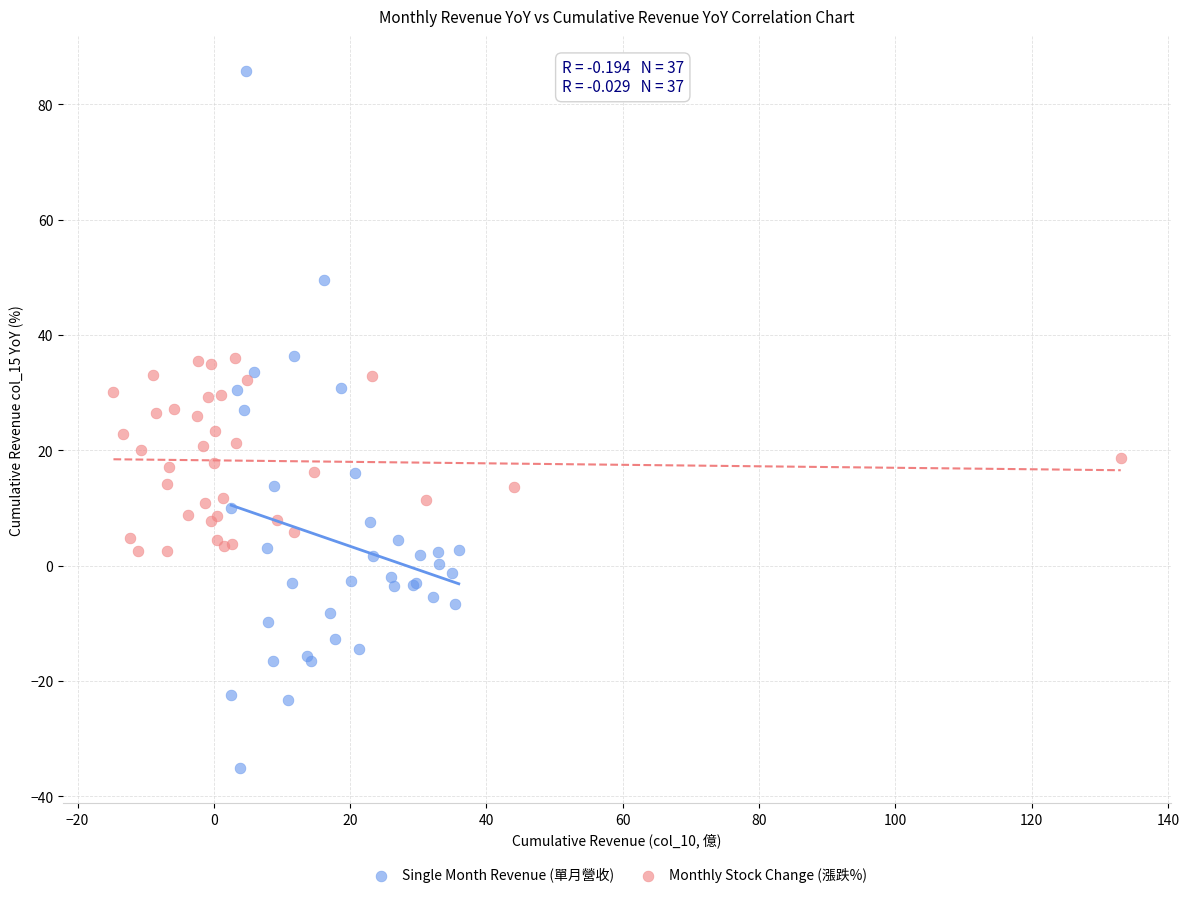

Which series has the widest spread of Y values?

Single Month Revenue (單月營收)